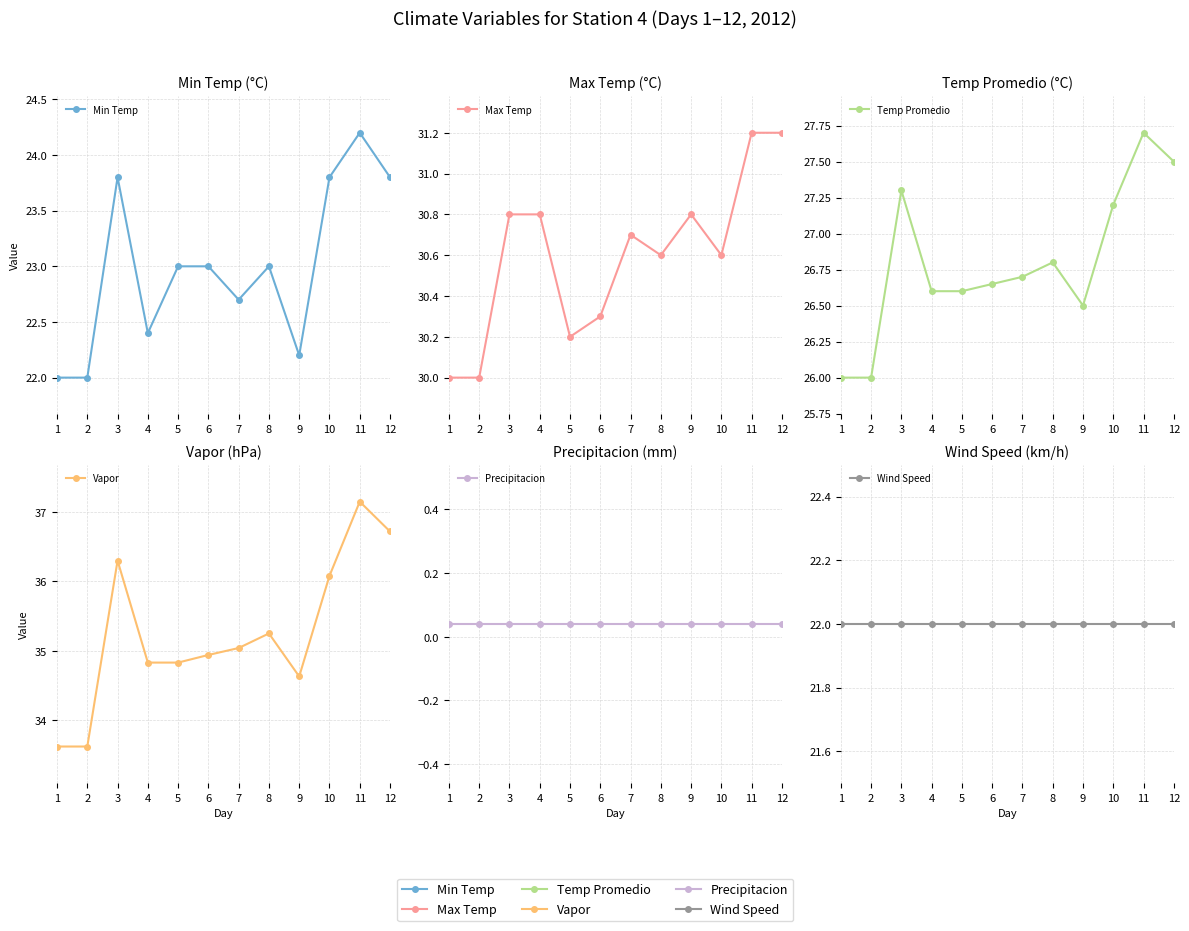

True or false: Max Temp and Wind Speed cross at least once.

False